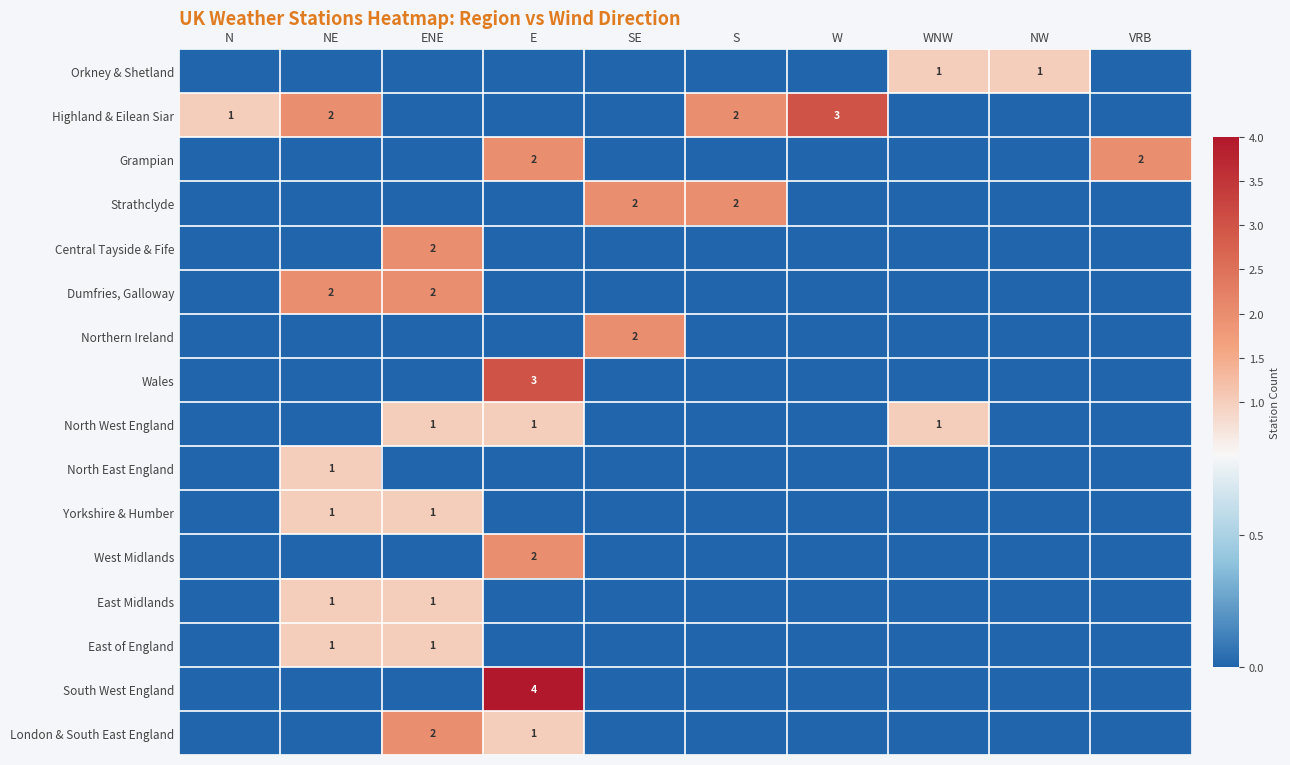

True or false: Orkney & Shetland has a value of 2 at NW.

False